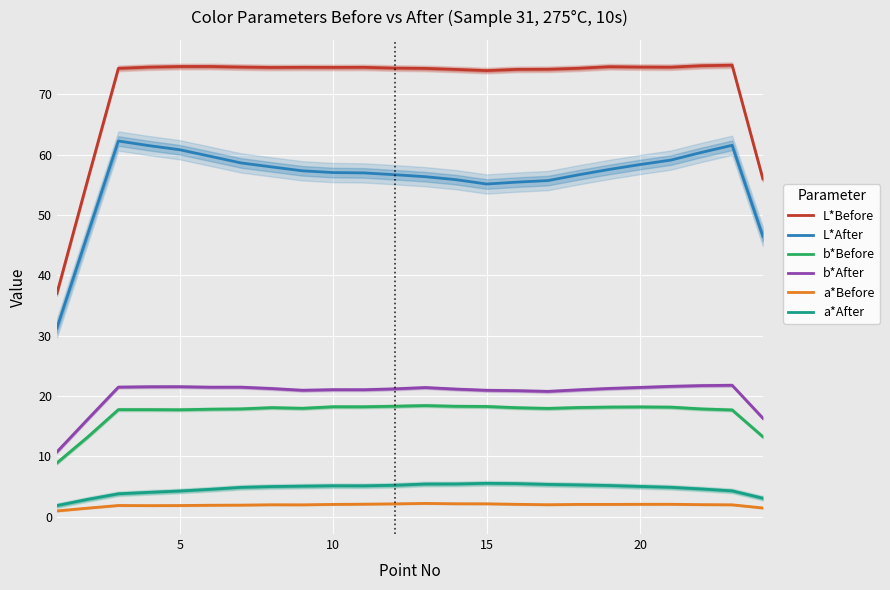

In a*Before, how many points are lower than both neighbors (excluding endpoints)?

3